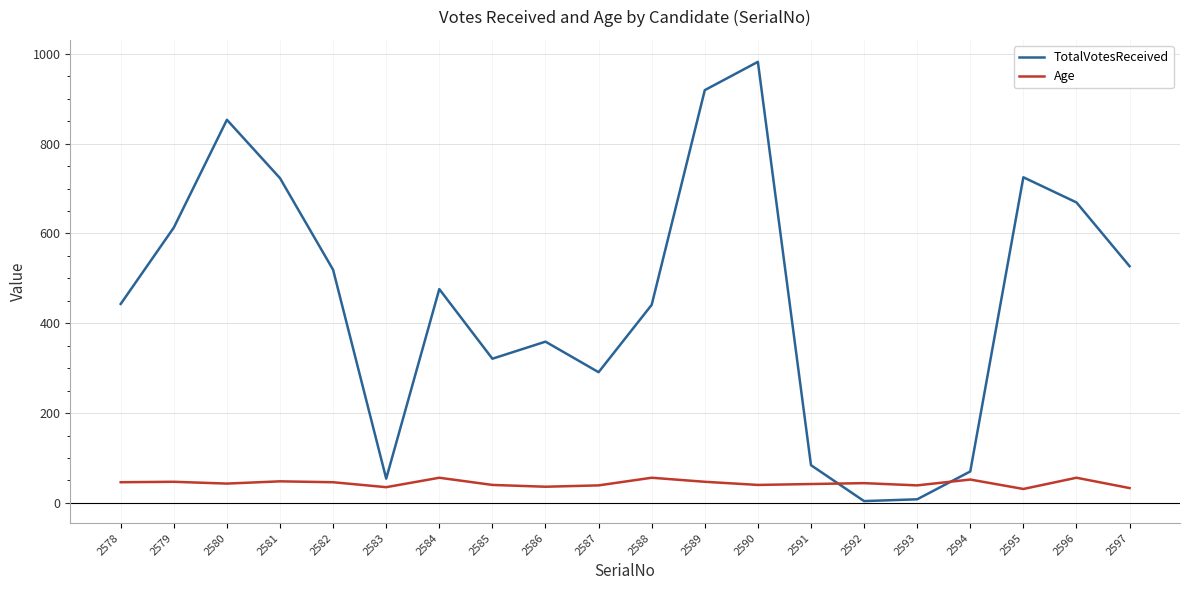

Which category has the highest value in the TotalVotesReceived series?

2590